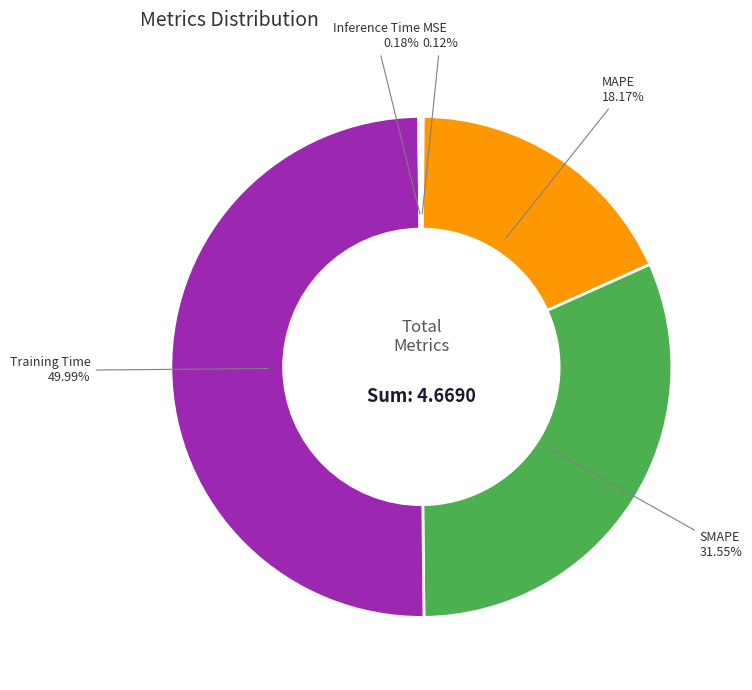

Combined, what portion of the pie is MAPE and SMAPE?

49.7%